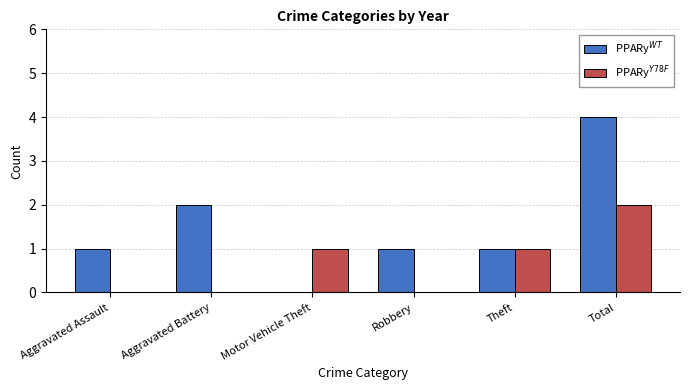

Which category has the highest value across all series?

Total